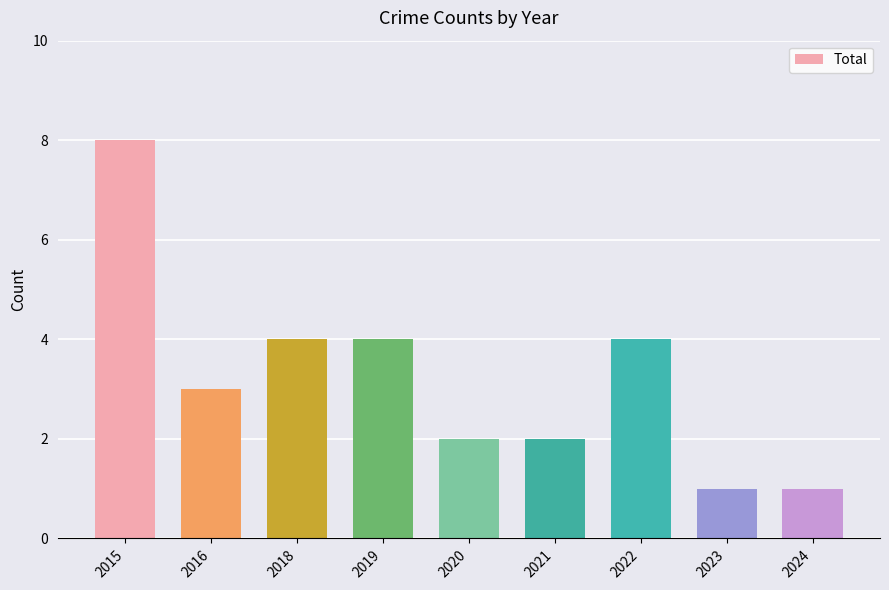

What is the difference between the maximum and minimum values?

7